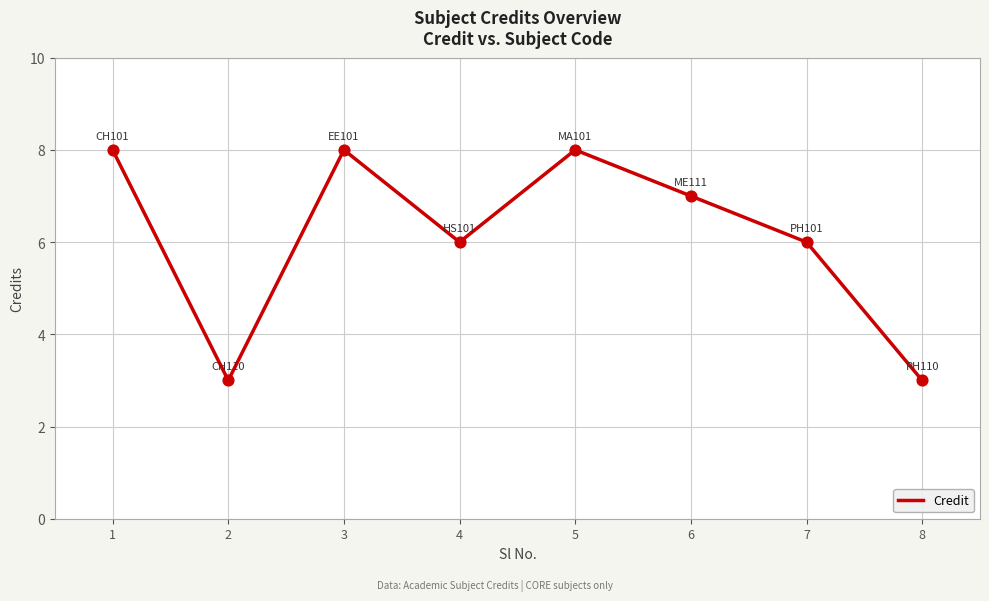

Which has a higher value, 2 or 3?

3